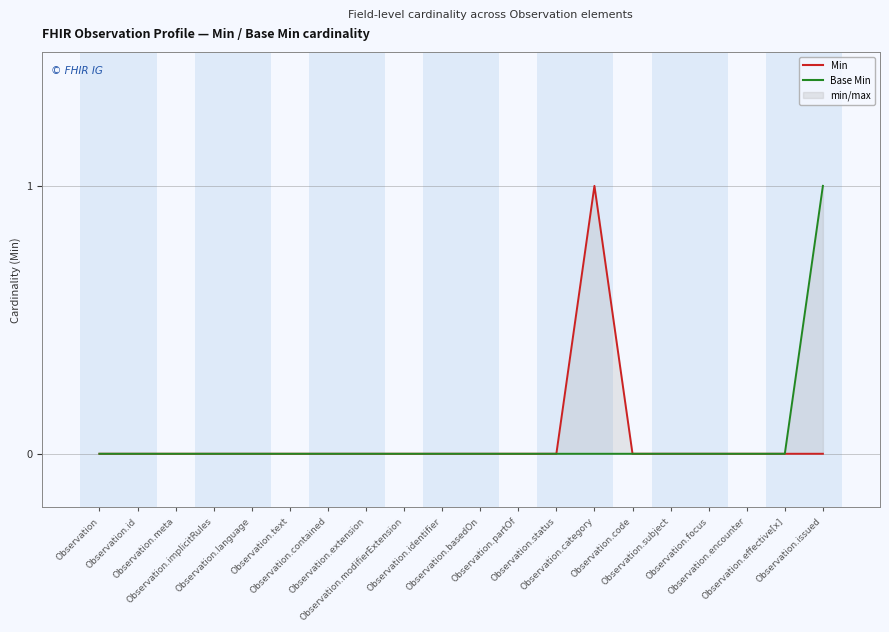

Reading left to right, list all the values displayed in this chart.

Min: Observation=0	Observation.id=0	Observation.meta=0	Observation.implicitRules=0	Observation.language=0	Observation.text=0	Observation.contained=0	Observation.extension=0	Observation.modifierExtension=0	Observation.identifier=0	Observation.basedOn=0	Observation.partOf=0	Observation.status=0	Observation.category=1	Observation.code=0	Observation.subject=0	Observation.focus=0	Observation.encounter=0	Observation.effective[x]=0	Observation.issued=0
Base Min: Observation=0	Observation.id=0	Observation.meta=0	Observation.implicitRules=0	Observation.language=0	Observation.text=0	Observation.contained=0	Observation.extension=0	Observation.modifierExtension=0	Observation.identifier=0	Observation.basedOn=0	Observation.partOf=0	Observation.status=0	Observation.category=0	Observation.code=0	Observation.subject=0	Observation.focus=0	Observation.encounter=0	Observation.effective[x]=0	Observation.issued=1